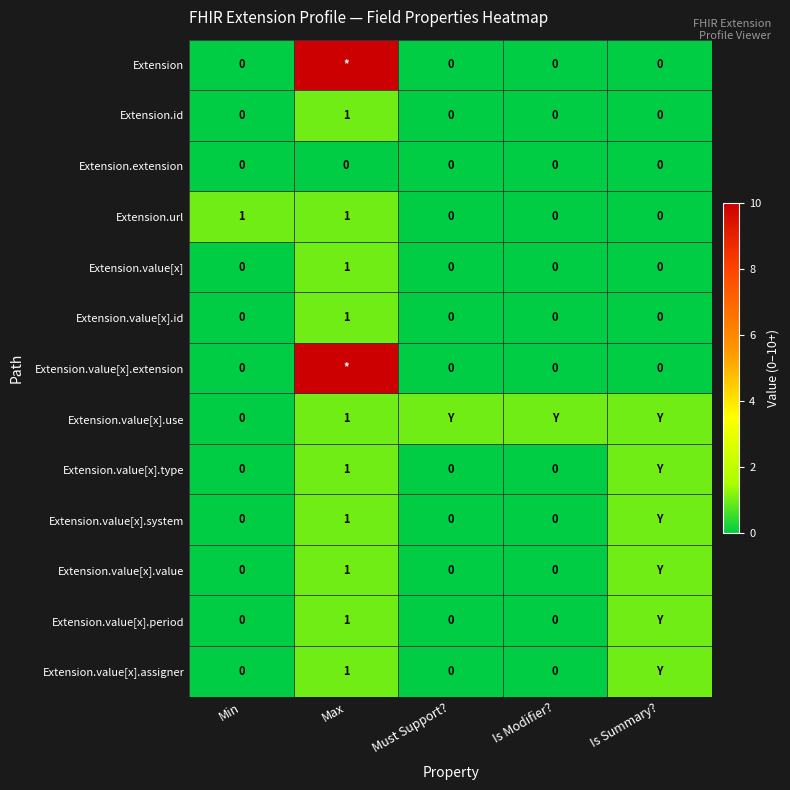

True or false: Extension.value[x].id has a value of 0 at Is Modifier?.

True